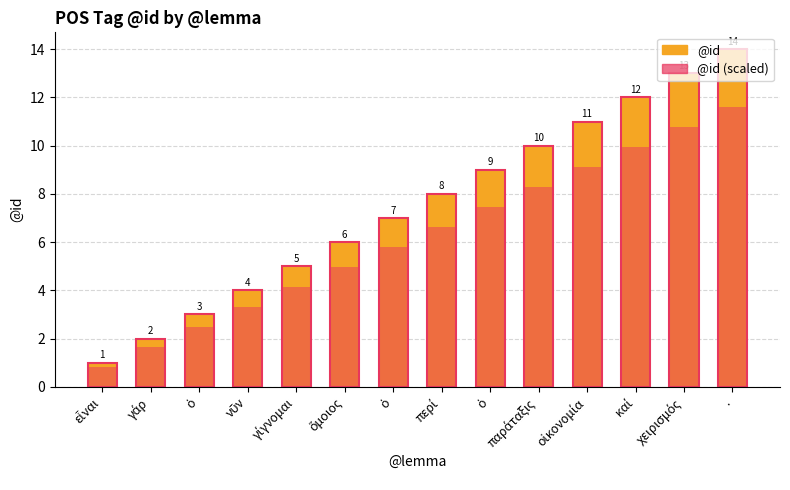

Rank the series by their average value, from lowest to highest.

@id (scaled), @id